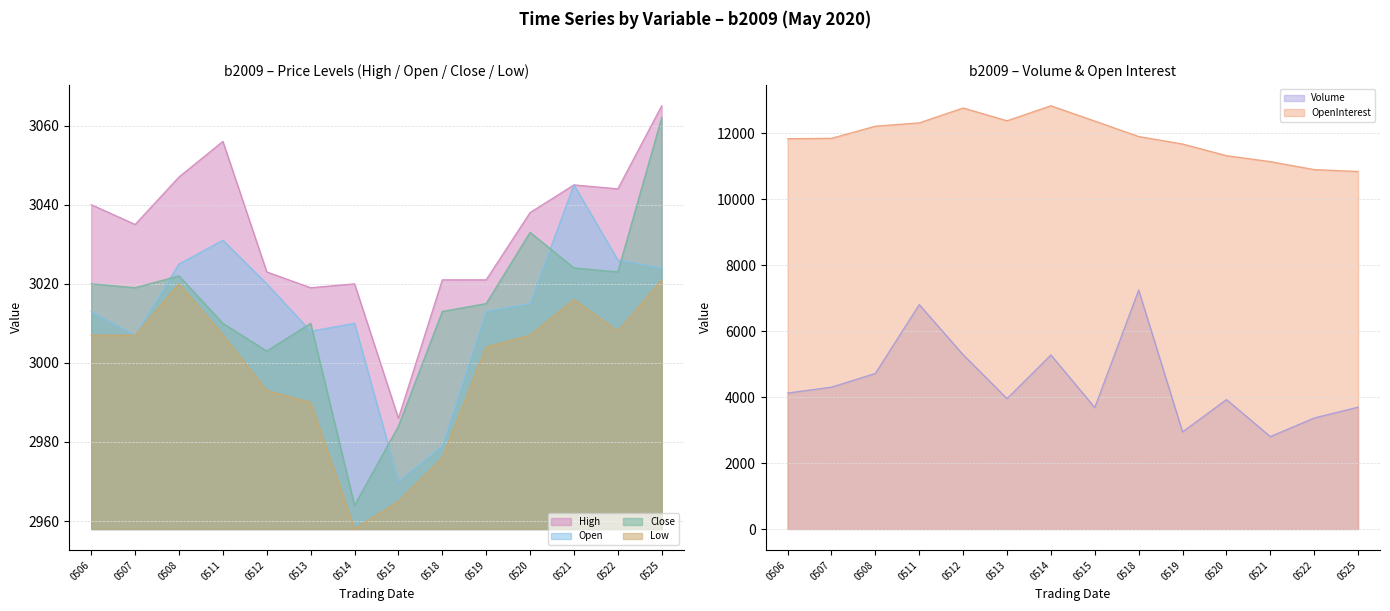

Is the value of Low at 0512 greater than the value of Close at 0522?

No